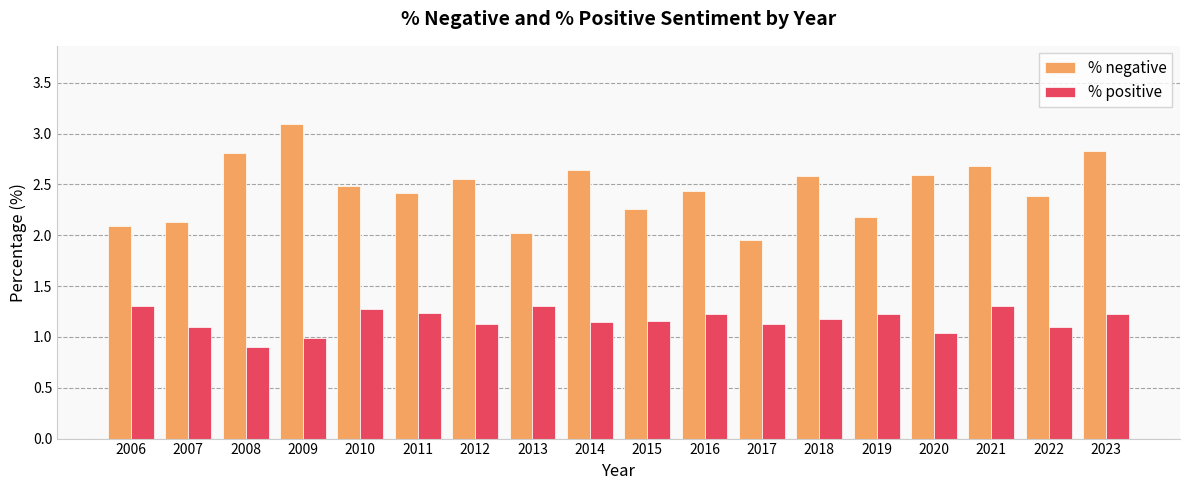

Which category has the lowest value across all series?

2008